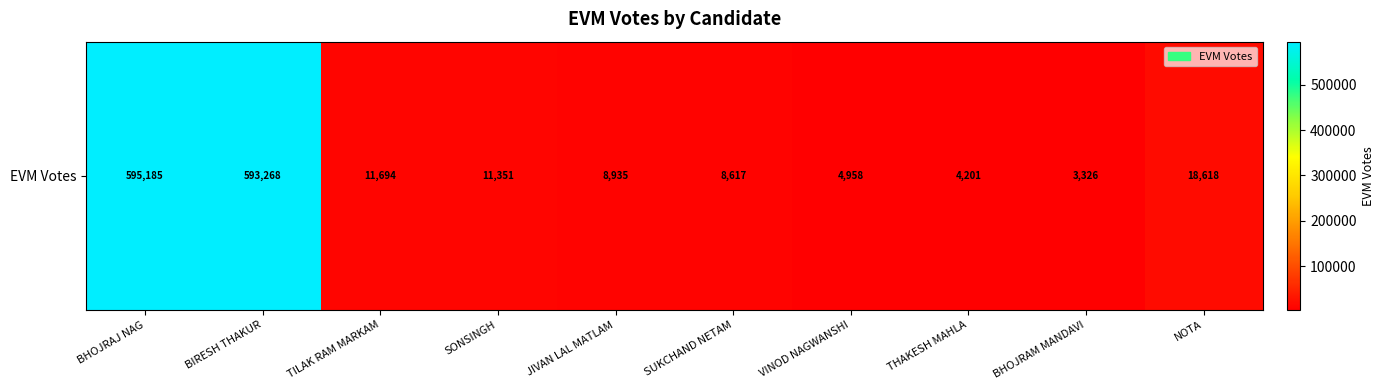

Between BIRESH THAKUR and JIVAN LAL MATLAM, which is larger?

BIRESH THAKUR